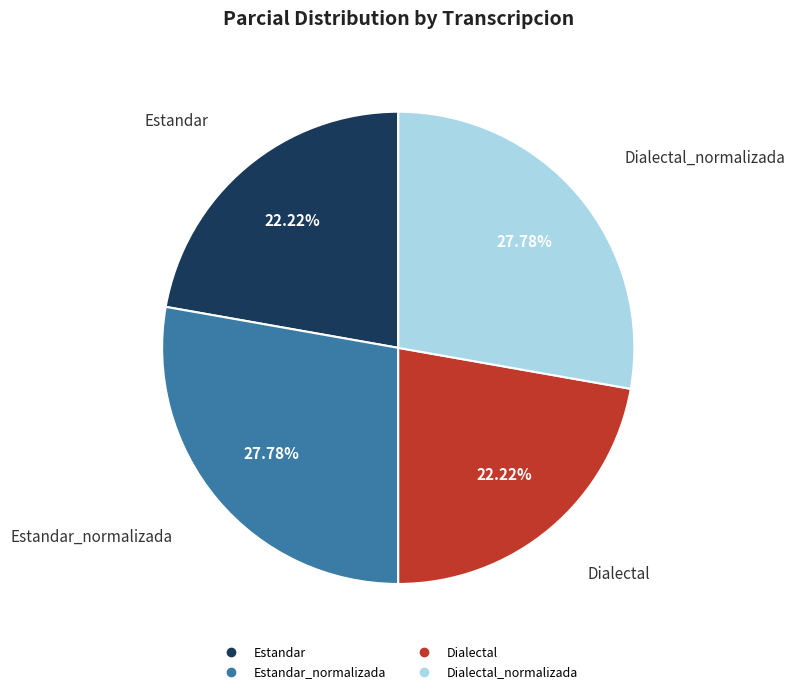

Does any single category account for the majority?

No